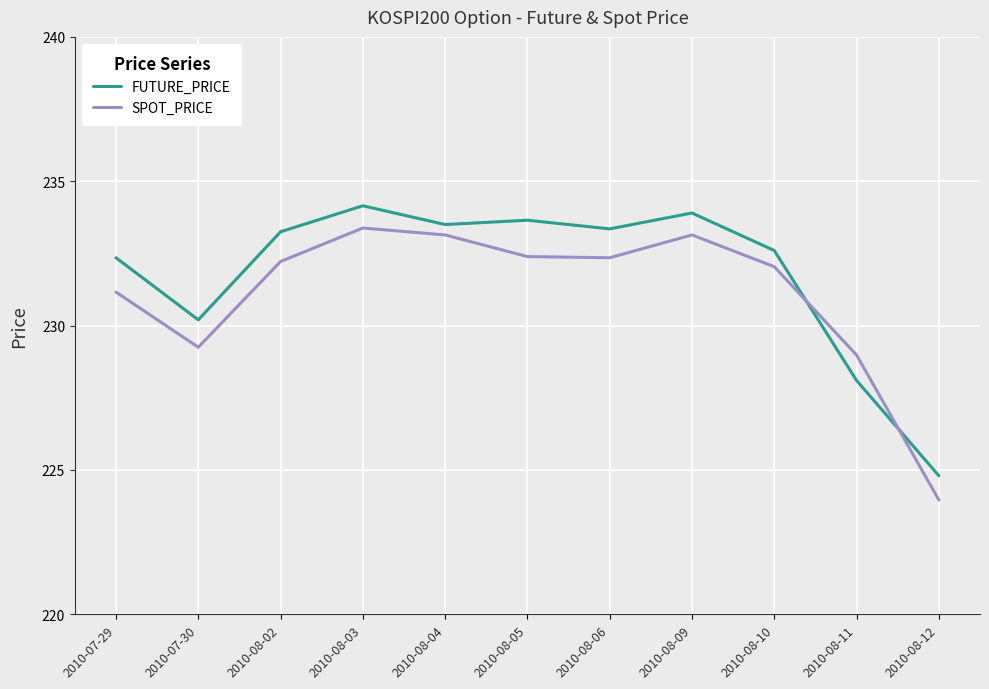

Which series has the largest total across all categories?

FUTURE_PRICE